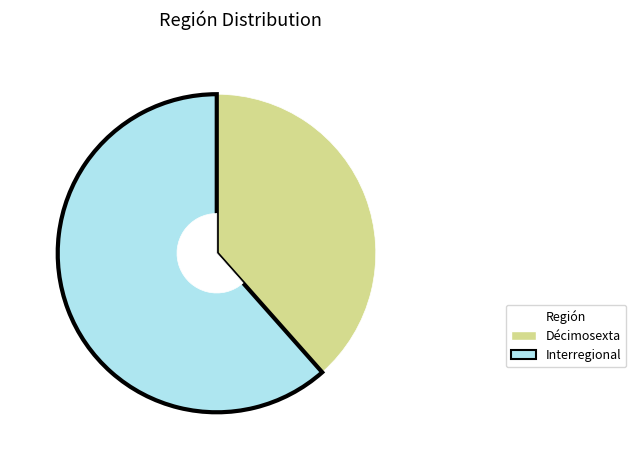

What is the change in value from Décimosexta to Interregional?

+24